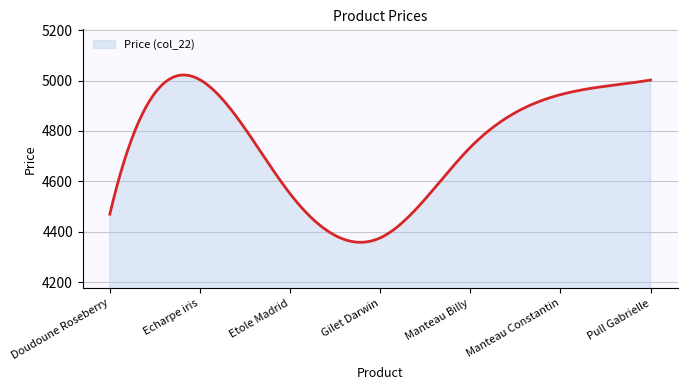

What is the minimum value shown in the chart?

4358.5